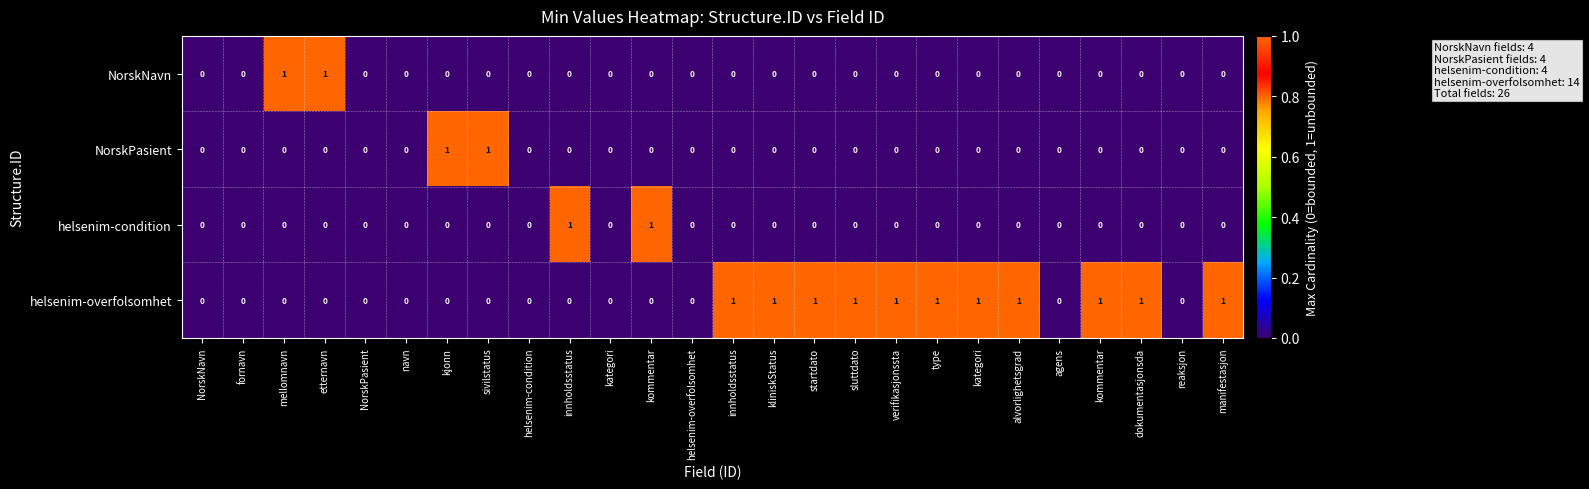

Reading right to left, what are all the values shown in this chart?

NorskNavn: manifestasjon=0	reaksjon=0	dokumentasjonsda=0	kommentar=0	agens=0	alvorlighetsgrad=0	kategori=0	type=0	verifikasjonssta=0	sluttdato=0	startdato=0	kliniskStatus=0	innholdsstatus=0	helsenim-overfolsomhet=0	kommentar=0	kategori=0	innholdsstatus=0	helsenim-condition=0	sivilstatus=0	kjonn=0	navn=0	NorskPasient=0	etternavn=1	mellomnavn=1	fornavn=0	NorskNavn=0
NorskPasient: manifestasjon=0	reaksjon=0	dokumentasjonsda=0	kommentar=0	agens=0	alvorlighetsgrad=0	kategori=0	type=0	verifikasjonssta=0	sluttdato=0	startdato=0	kliniskStatus=0	innholdsstatus=0	helsenim-overfolsomhet=0	kommentar=0	kategori=0	innholdsstatus=0	helsenim-condition=0	sivilstatus=1	kjonn=1	navn=0	NorskPasient=0	etternavn=0	mellomnavn=0	fornavn=0	NorskNavn=0
helsenim-condition: manifestasjon=0	reaksjon=0	dokumentasjonsda=0	kommentar=0	agens=0	alvorlighetsgrad=0	kategori=0	type=0	verifikasjonssta=0	sluttdato=0	startdato=0	kliniskStatus=0	innholdsstatus=0	helsenim-overfolsomhet=0	kommentar=1	kategori=0	innholdsstatus=1	helsenim-condition=0	sivilstatus=0	kjonn=0	navn=0	NorskPasient=0	etternavn=0	mellomnavn=0	fornavn=0	NorskNavn=0
helsenim-overfolsomhet: manifestasjon=1	reaksjon=0	dokumentasjonsda=1	kommentar=1	agens=0	alvorlighetsgrad=1	kategori=1	type=1	verifikasjonssta=1	sluttdato=1	startdato=1	kliniskStatus=1	innholdsstatus=1	helsenim-overfolsomhet=0	kommentar=0	kategori=0	innholdsstatus=0	helsenim-condition=0	sivilstatus=0	kjonn=0	navn=0	NorskPasient=0	etternavn=0	mellomnavn=0	fornavn=0	NorskNavn=0